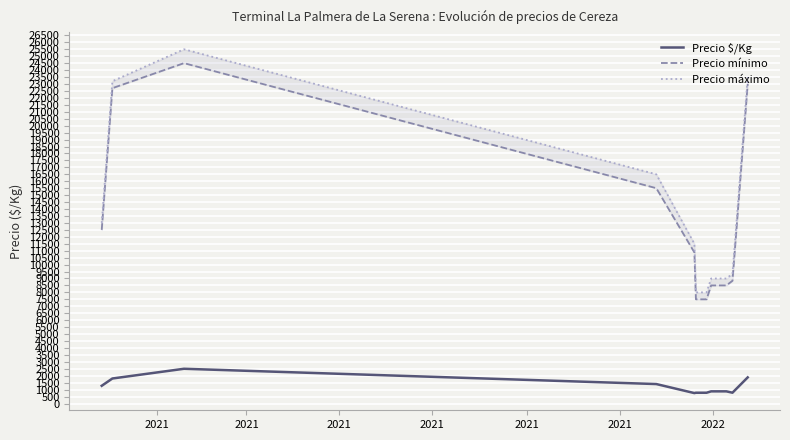

What is the minimum value for Precio $/Kg?

750.0